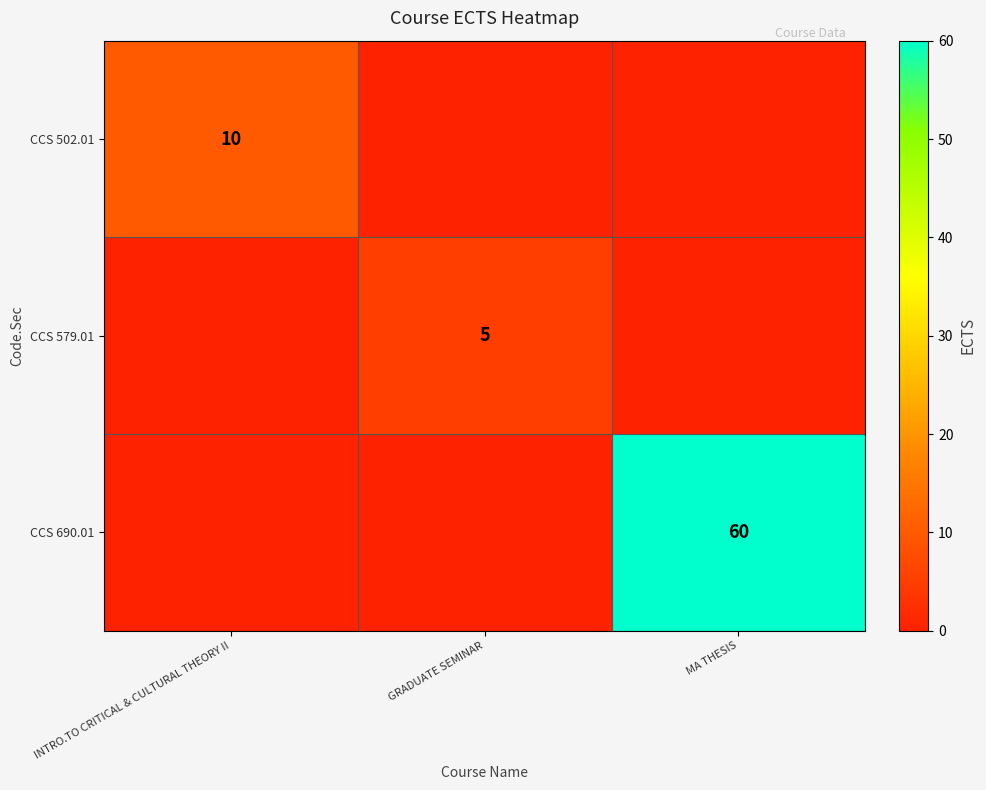

The CCS 579.01 series shows 5 at GRADUATE SEMINAR. True or false?

True